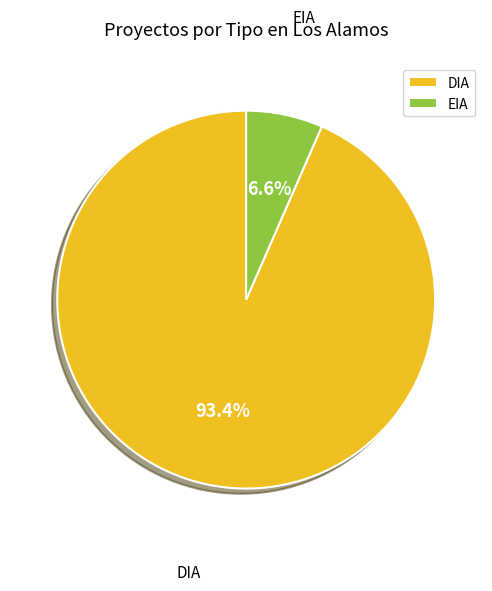

Count the number of slices in the pie.

2